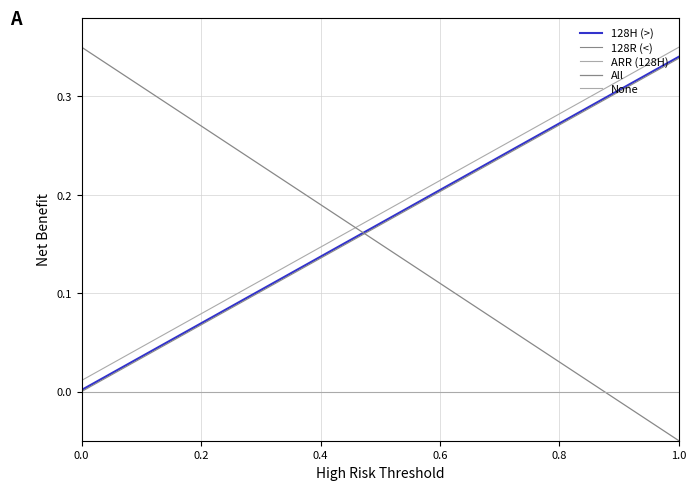

What is the average value of the 128H (>) series?

0.2